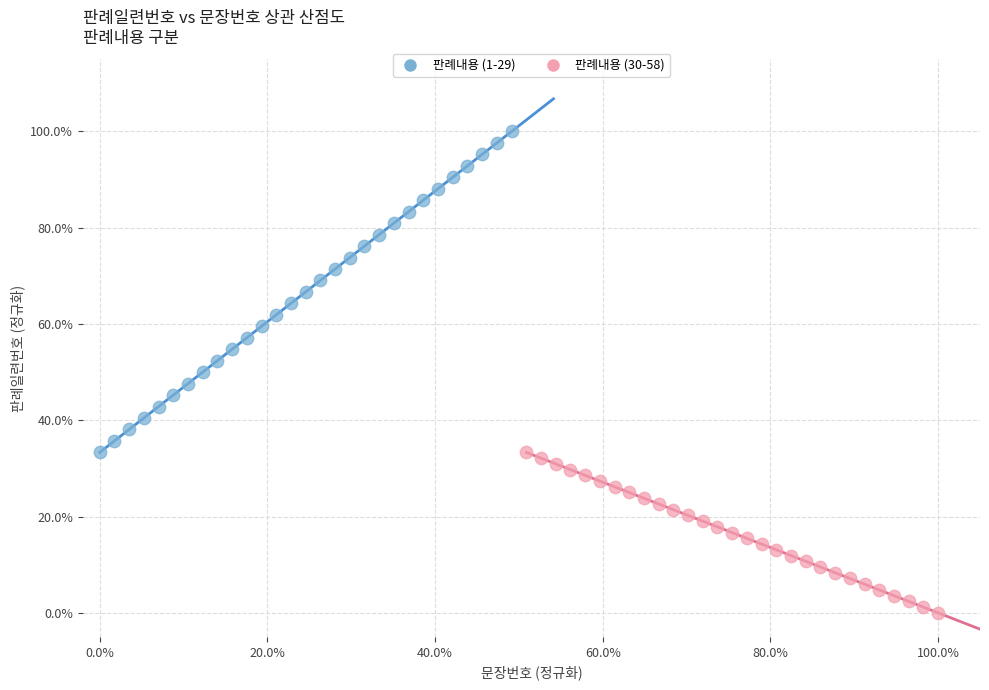

Which series reaches the minimum Y coordinate?

판례내용 (30-58)